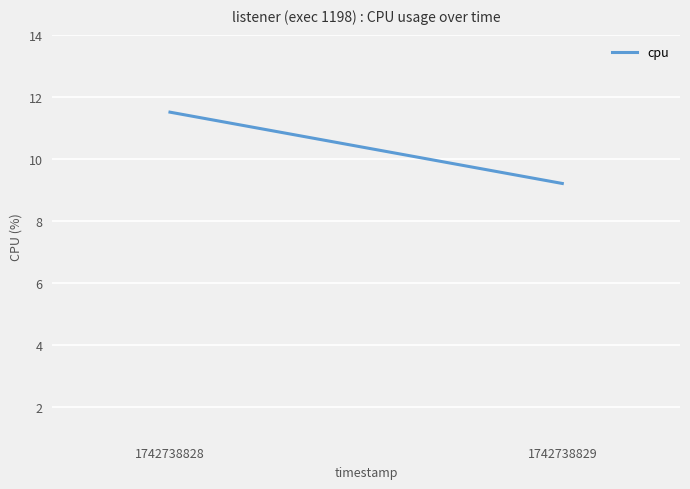

What is the smallest value displayed?

9.2